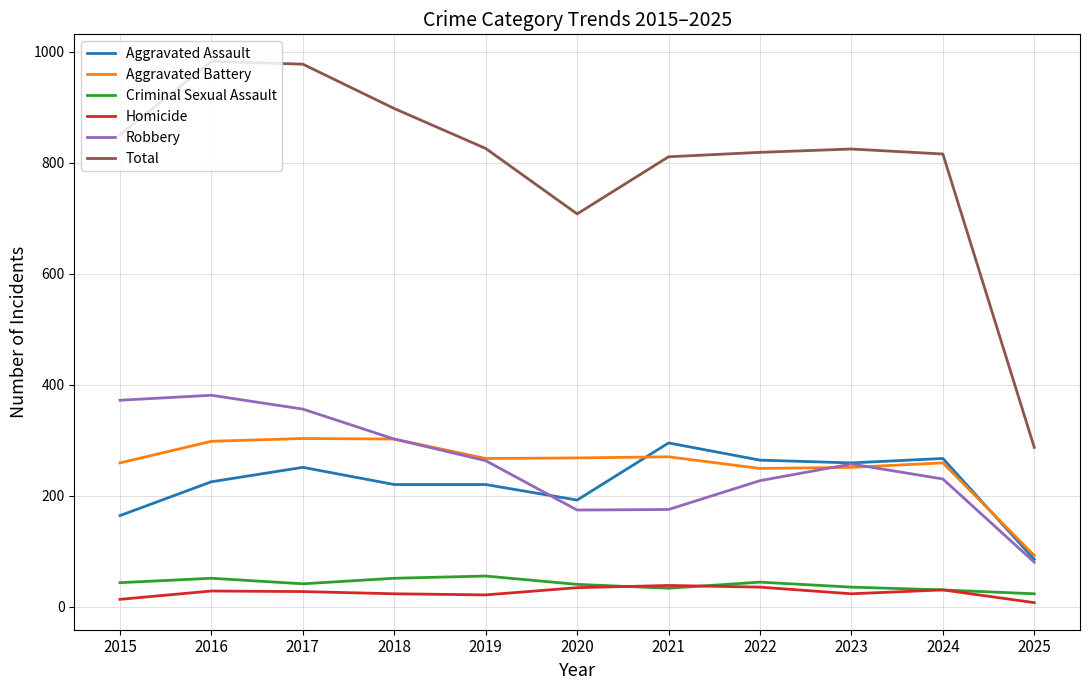

What is the difference between the second highest and second lowest values in the Aggravated Battery series?

53